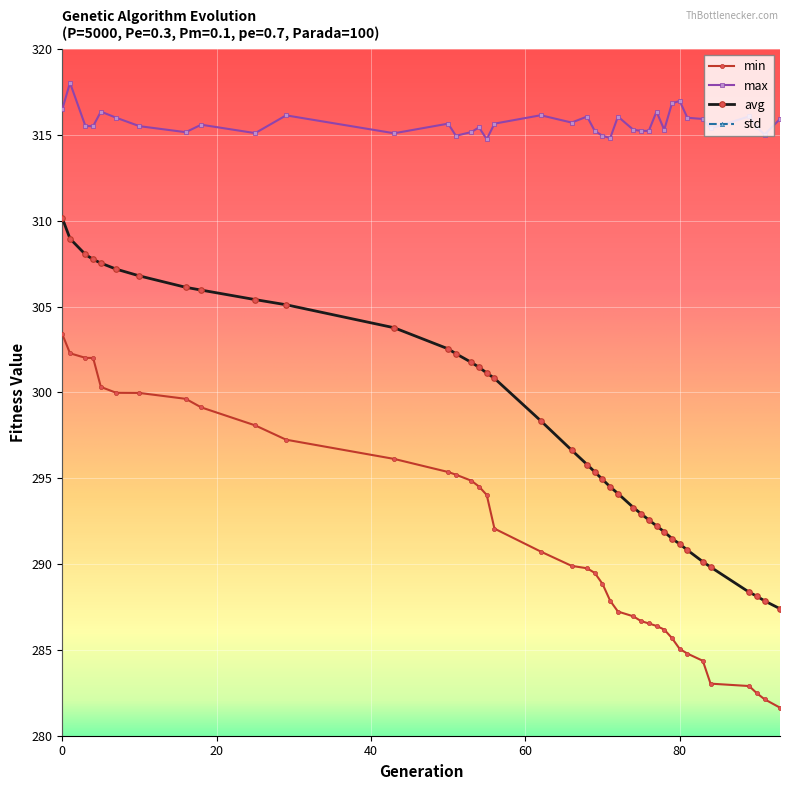

What are all the series names shown in the legend?

min, max, avg, std